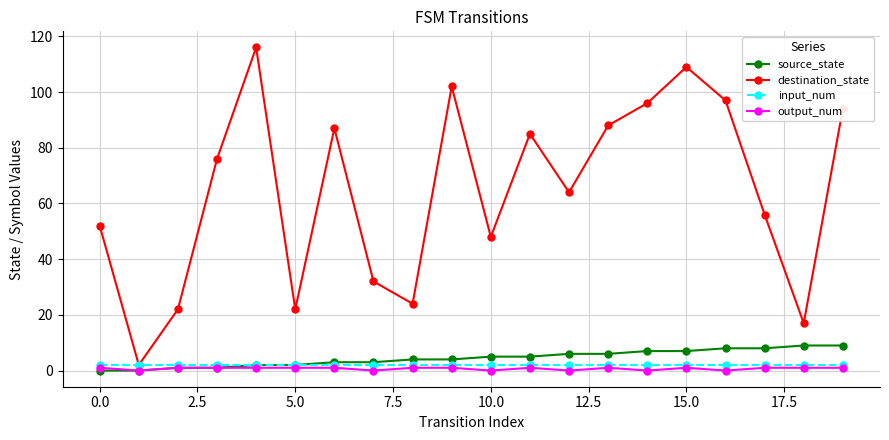

Which series has the largest range (max minus min)?

destination_state